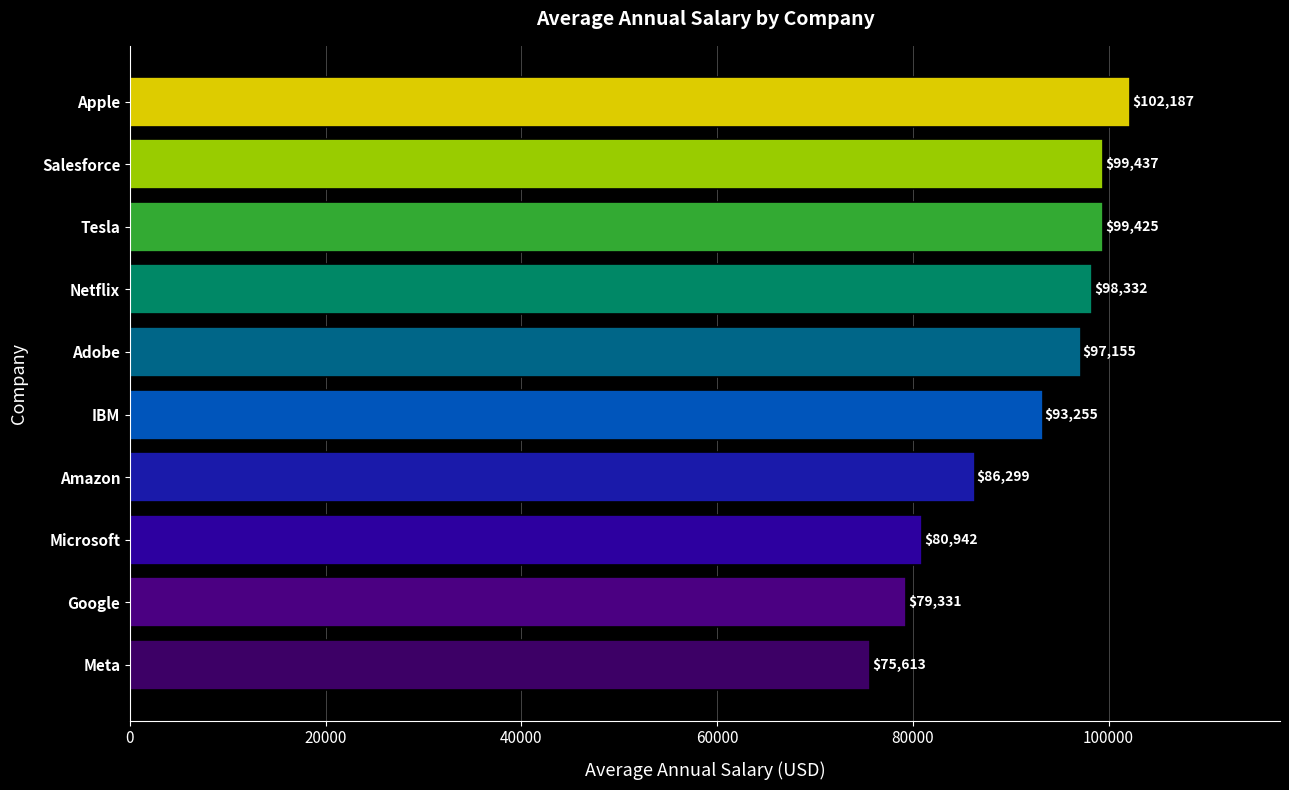

Approximately how many times larger is the value at Netflix compared to Meta?

1.3